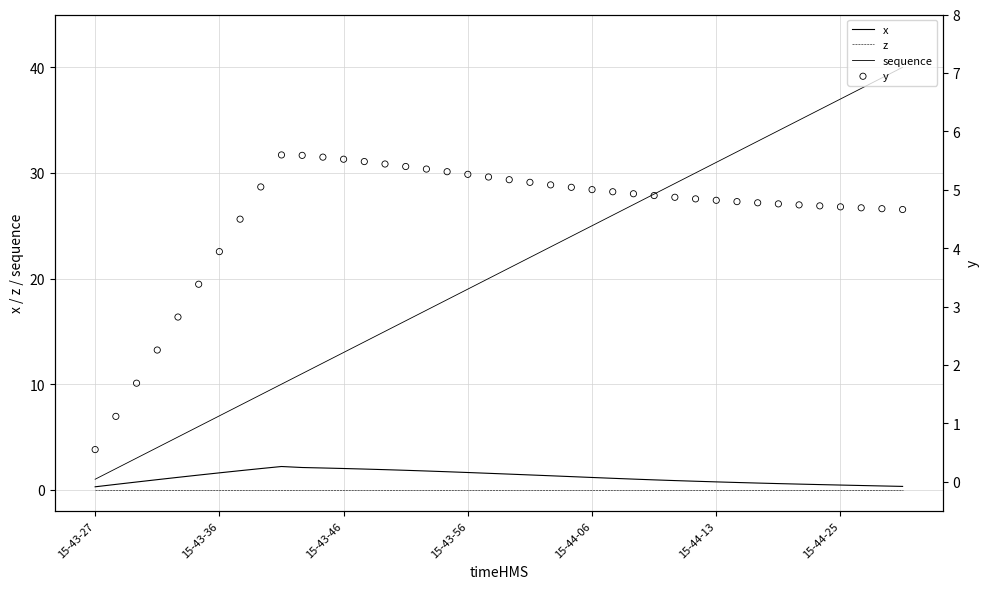

Which series has the widest spread of Y values?

sequence